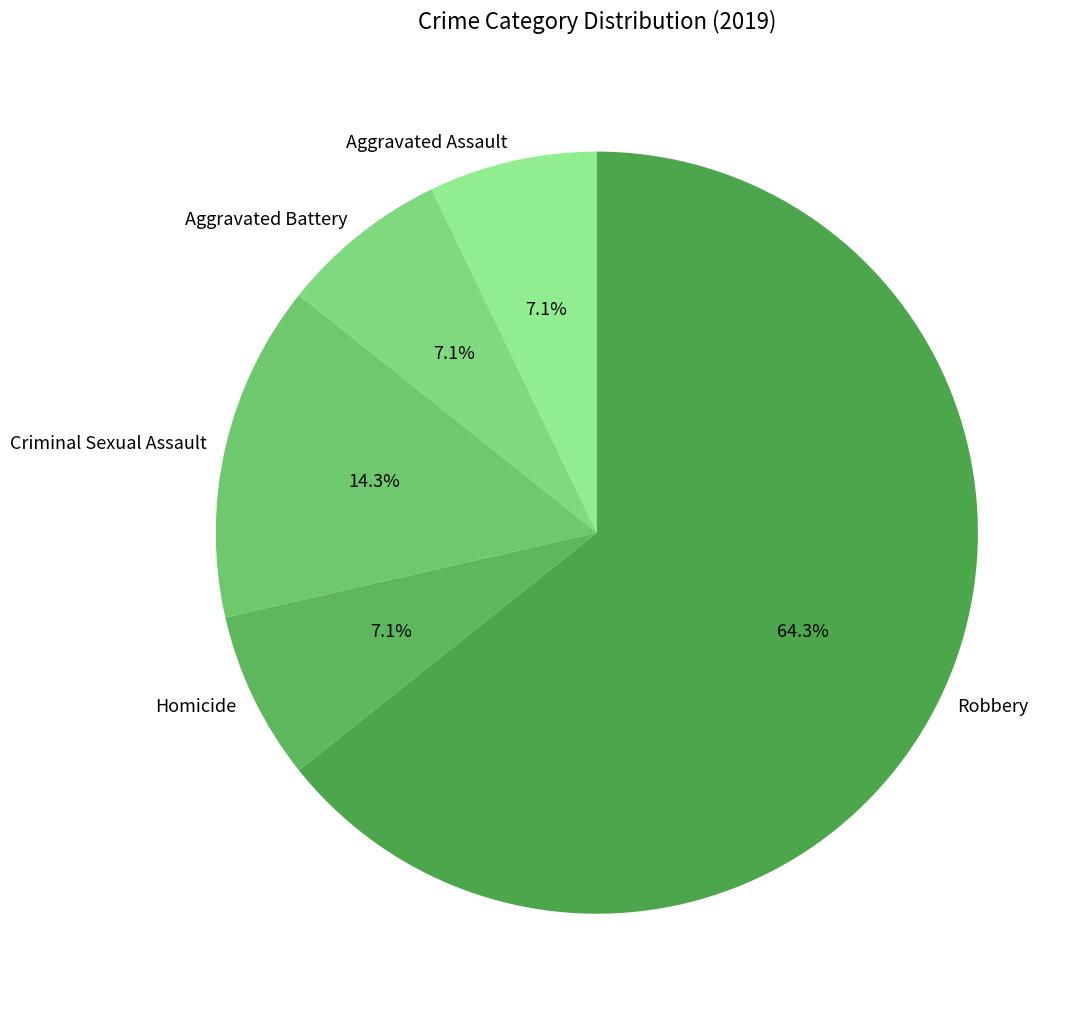

What portion of the pie excludes Aggravated Battery?

92.9%